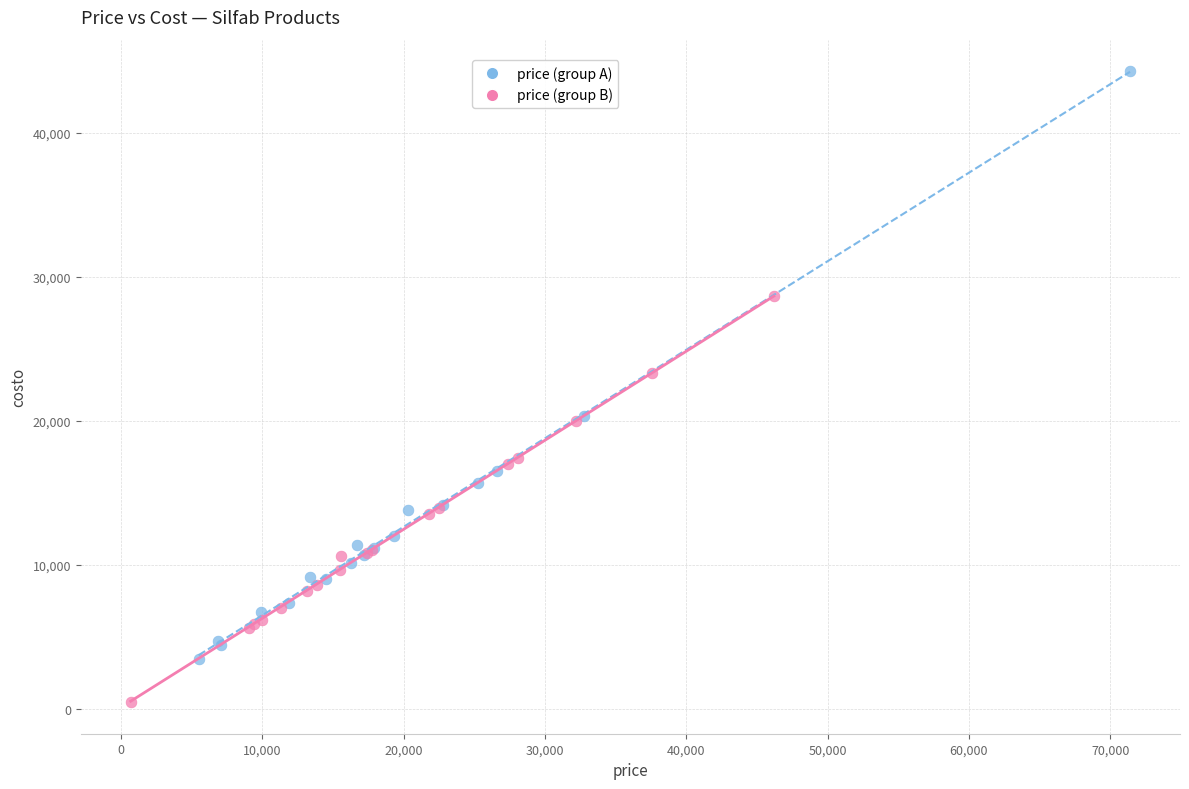

Which series reaches the minimum Y coordinate?

price (group B)